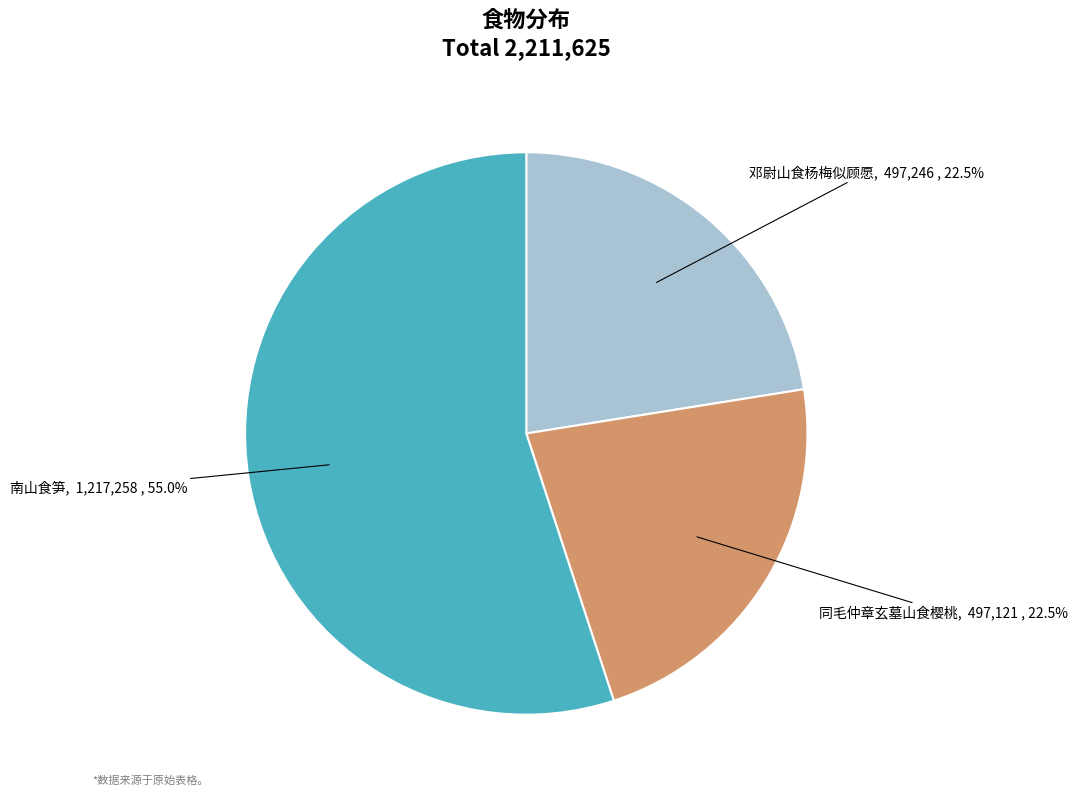

Is the sum of 同毛仲章玄墓山食樱桃 and 南山食笋 greater than half?

Yes